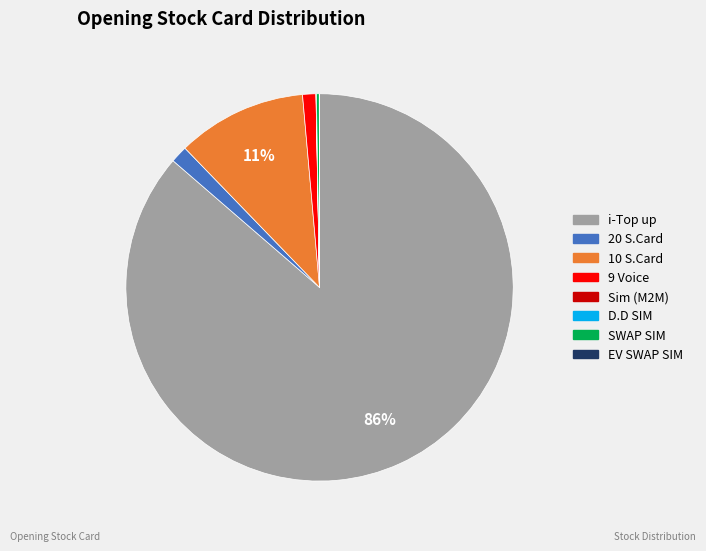

To the nearest percent, what is the average slice percentage?

12%